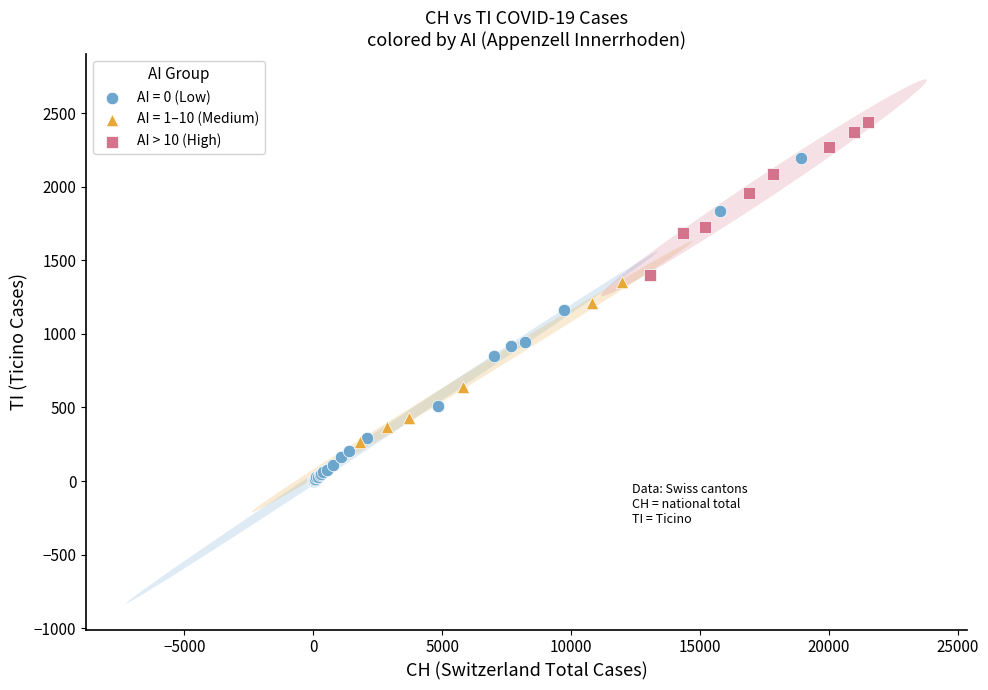

Which series reaches the maximum Y coordinate?

AI > 10 (High)